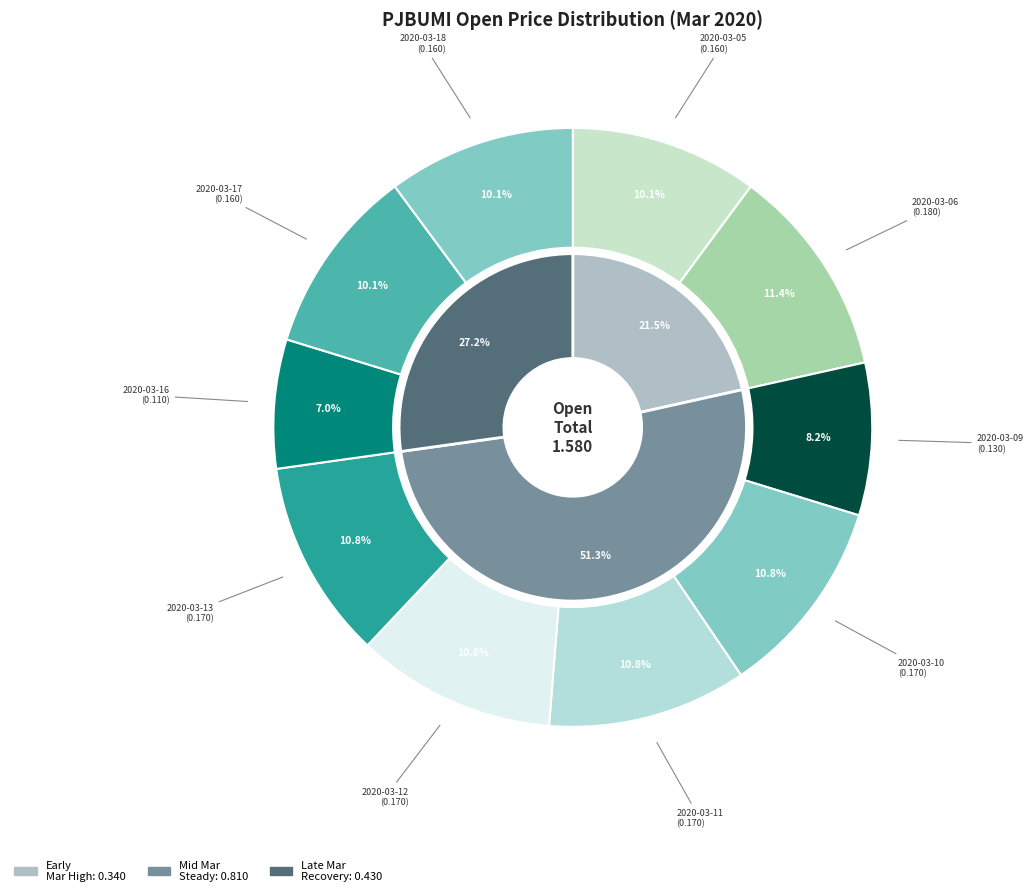

What percentage is the 2020-03-17 slice, to the nearest percent?

10%